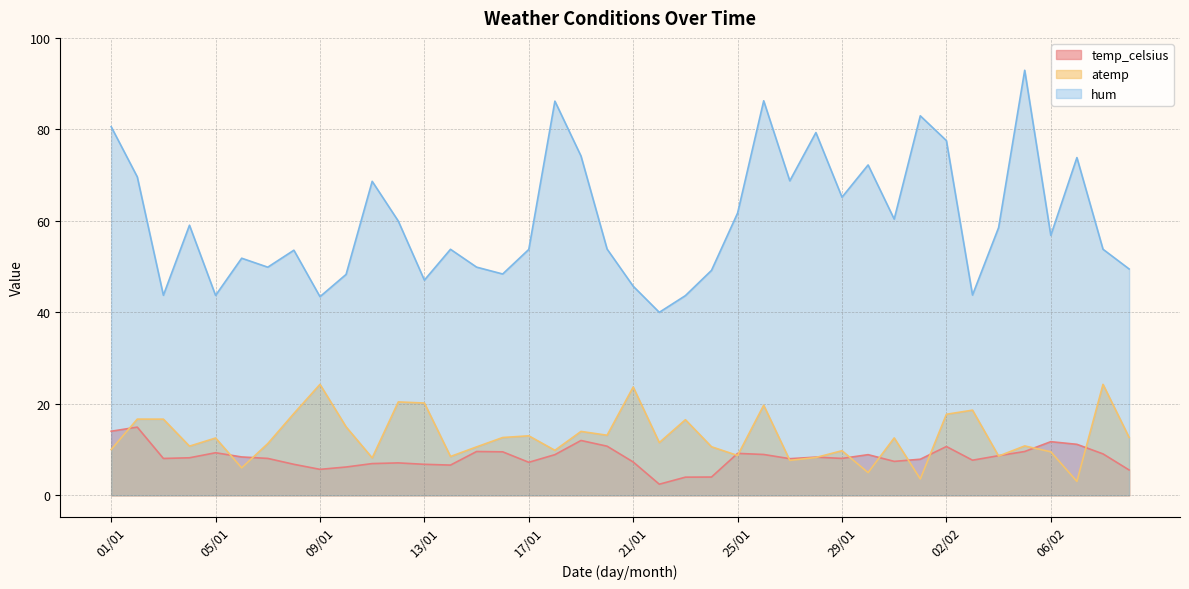

What is the spread (max minus min) of values at 28/01?

71.0